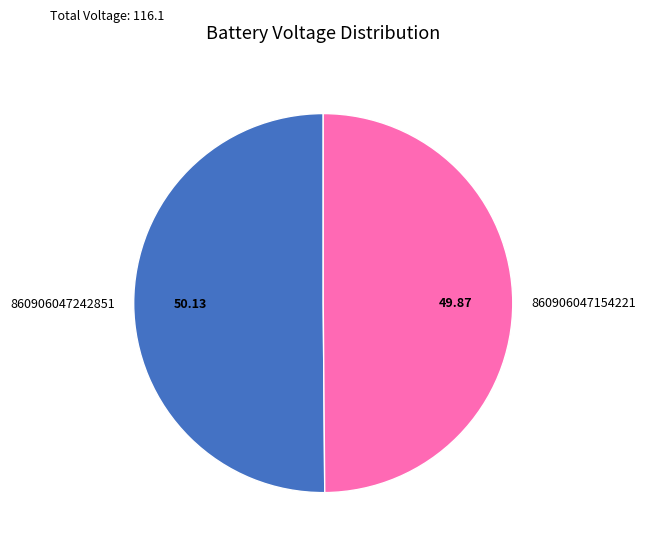

Count the number of slices in the pie.

2